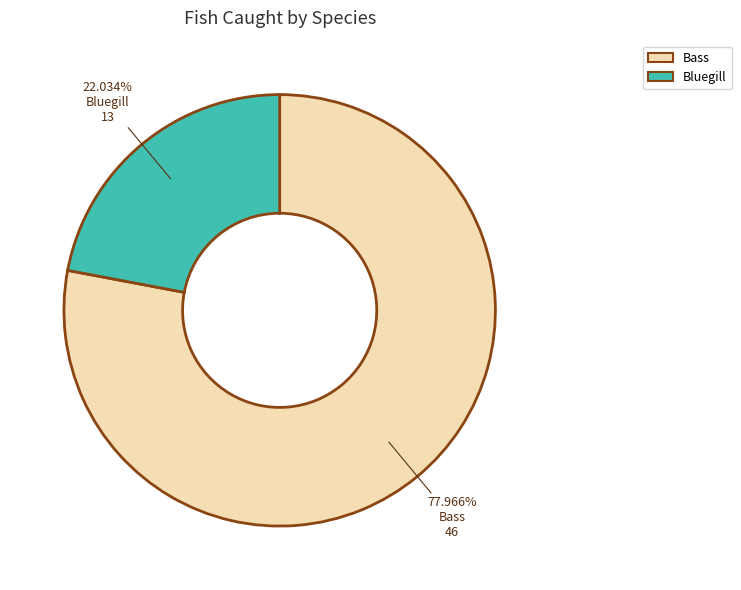

What is the majority slice?

Bass